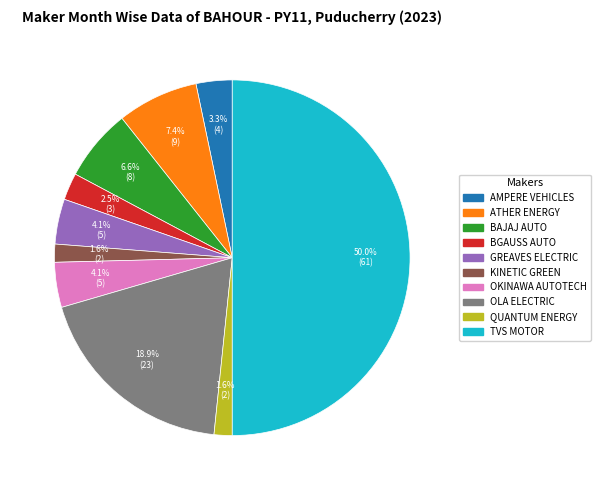

Which slice is the largest?

TVS MOTOR